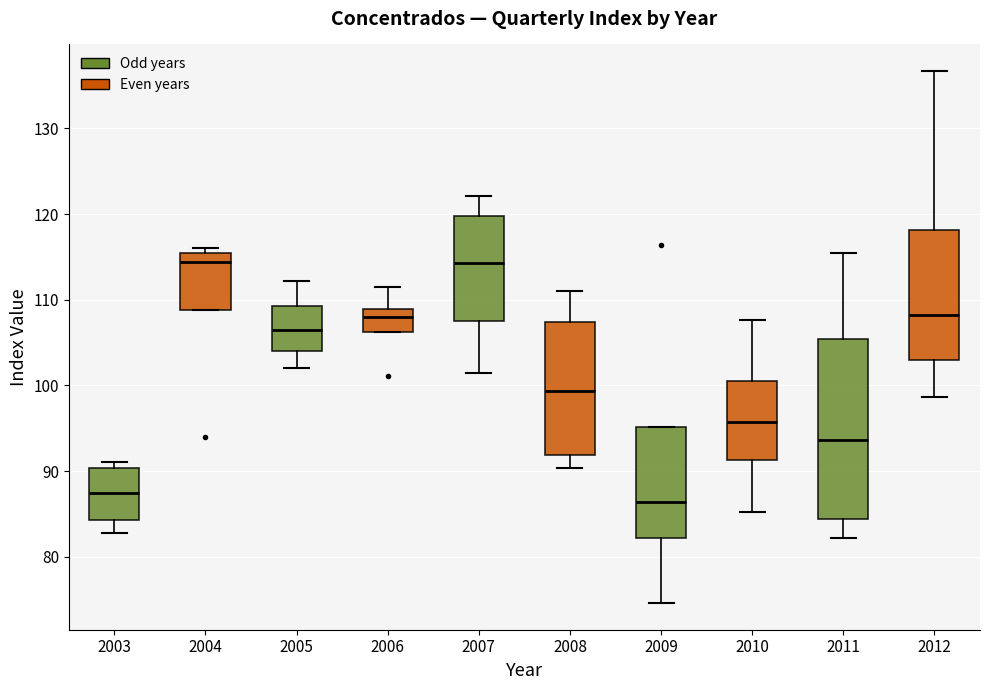

Where does the median line of the box at x = 2005 sit on the y-axis? The values are not printed on the chart, so give them approximately, as read against the axis.

107